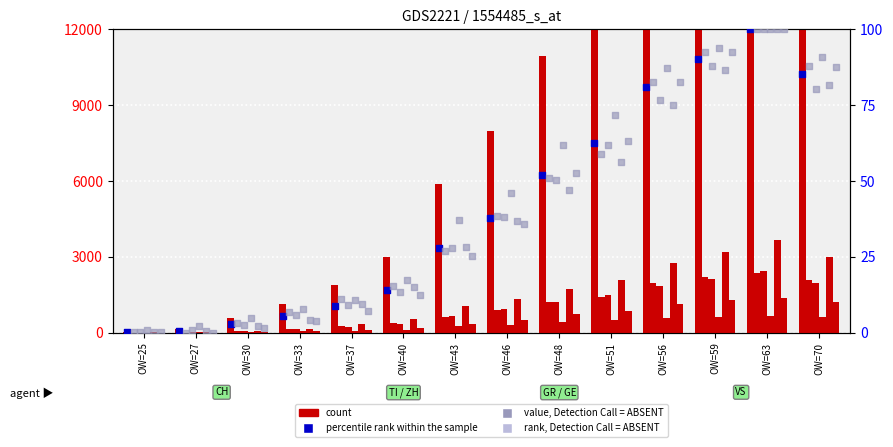

At which category is the sum across all series the highest?

OW=63